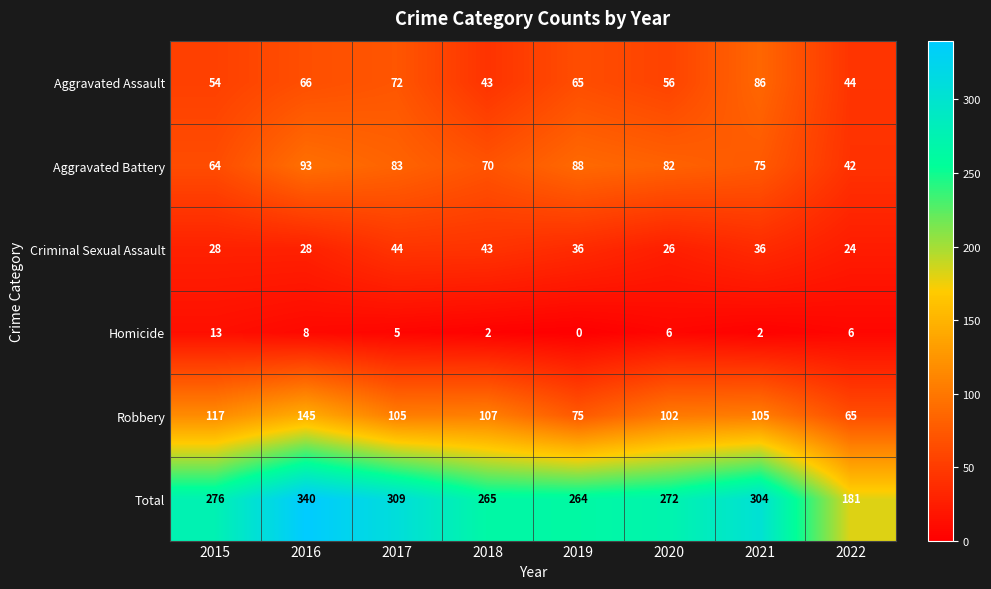

How many data points does each series have?

8